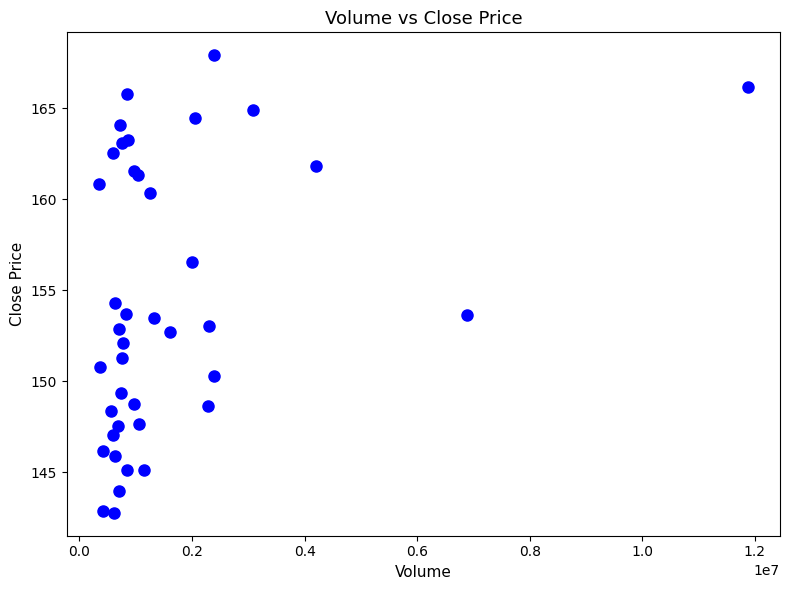

What Y value in the scatter plot is closest to 155?

154.3